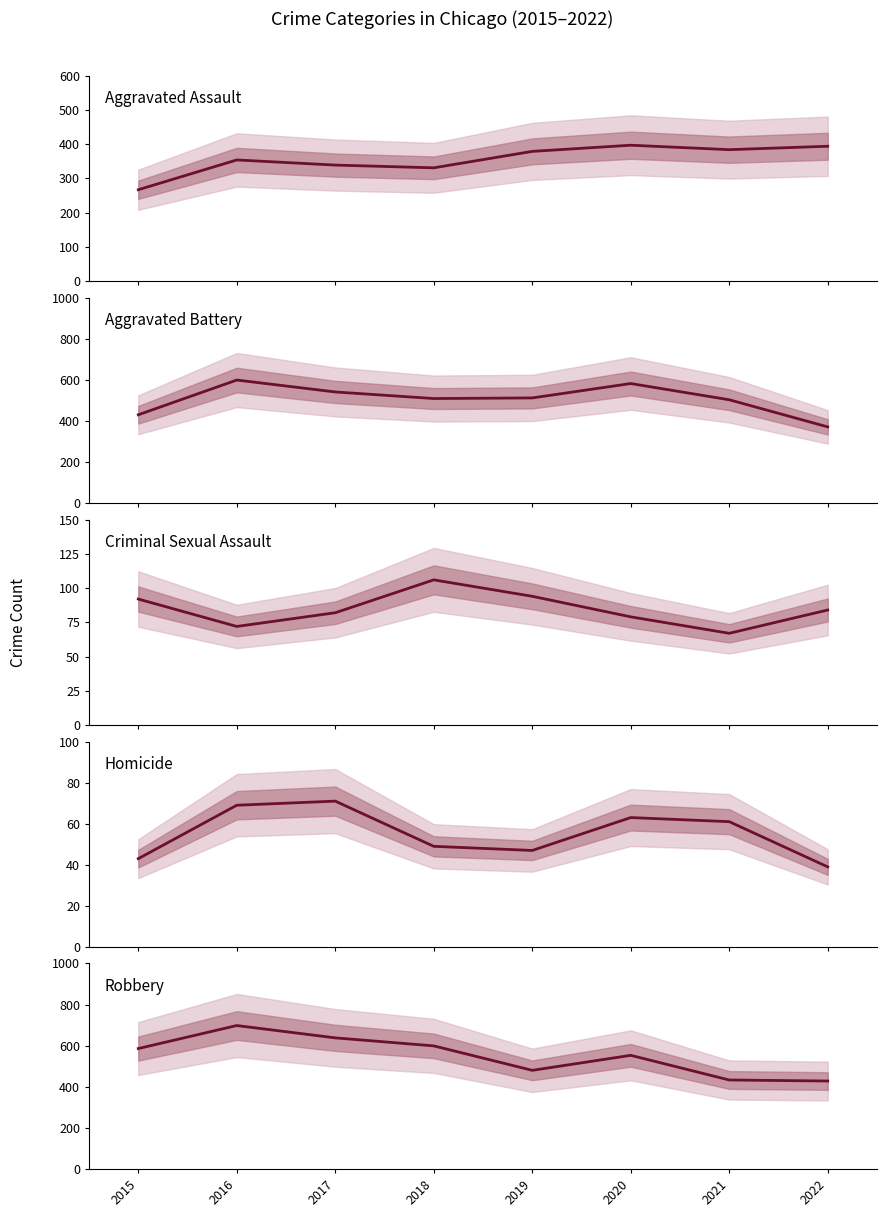

Is it true that Robbery equals 428 at 2022?

True